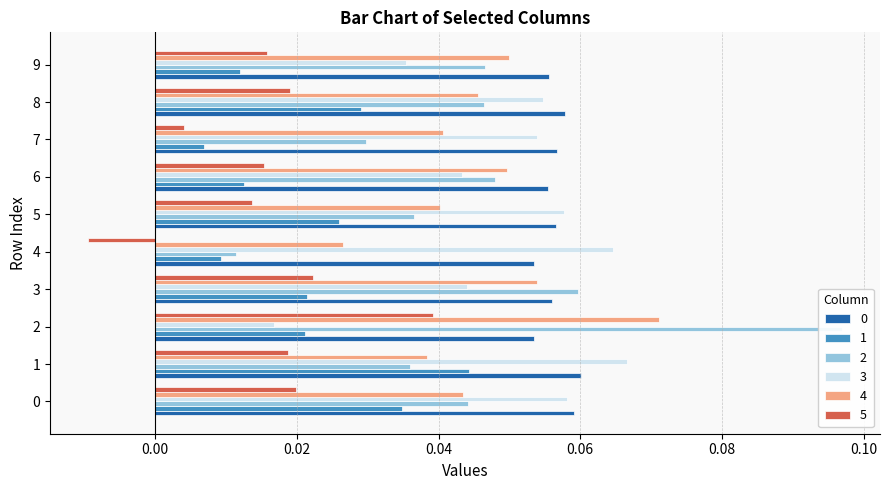

Reading left to right, extract all data points from this chart.

0: 0.1	0.1	0.1	0.1	0.1	0.1	0.1	0.1	0.1	0.1
1: 0.0	0.0	0.0	0.0	0.0	0.0	0.0	0.0	0.0	0.0
2: 0.0	0.0	0.1	0.1	0.0	0.0	0.0	0.0	0.0	0.0
3: 0.1	0.1	0.0	0.0	0.1	0.1	0.0	0.1	0.1	0.0
4: 0.0	0.0	0.1	0.1	0.0	0.0	0.0	0.0	0.0	0.0
5: 0.0	0.0	0.0	0.0	-0.0	0.0	0.0	0.0	0.0	0.0